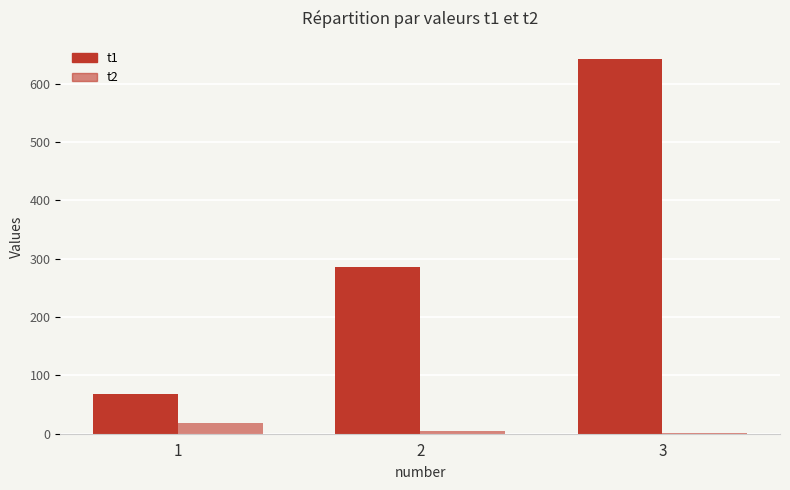

What is the average value of the t2 series?

8.5